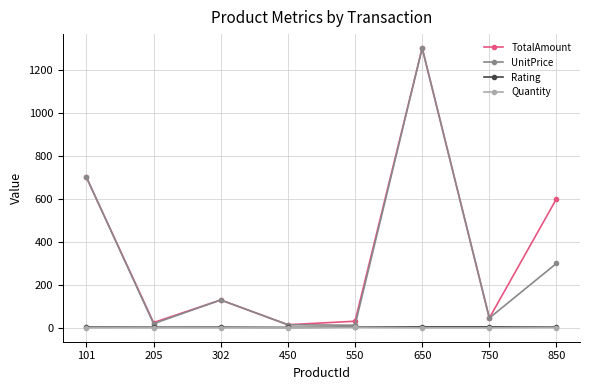

True or false: Quantity and Rating intersect in this chart.

False